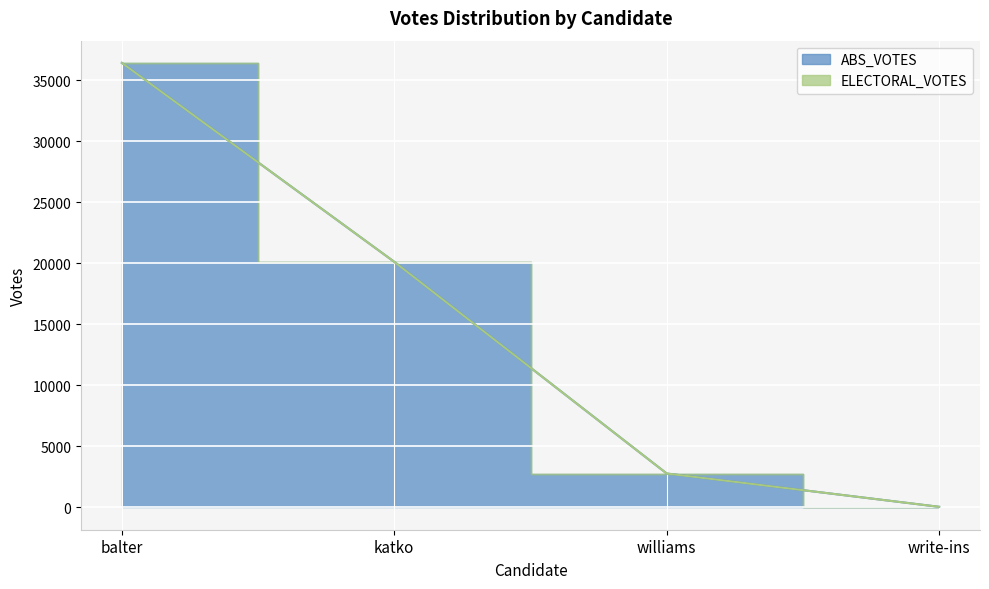

What is the approximate value at williams, to the nearest 100?

2800